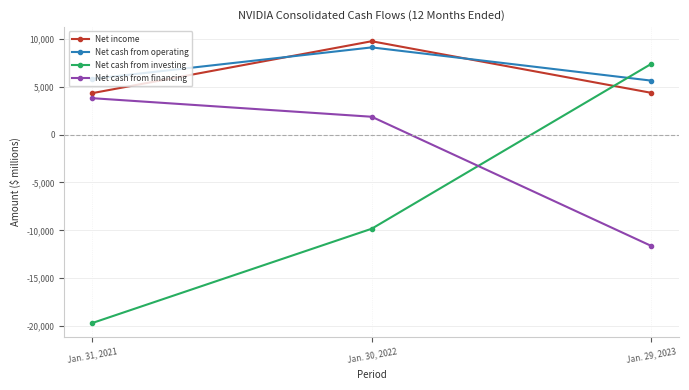

How many data points in Net income are less than 4368?

1